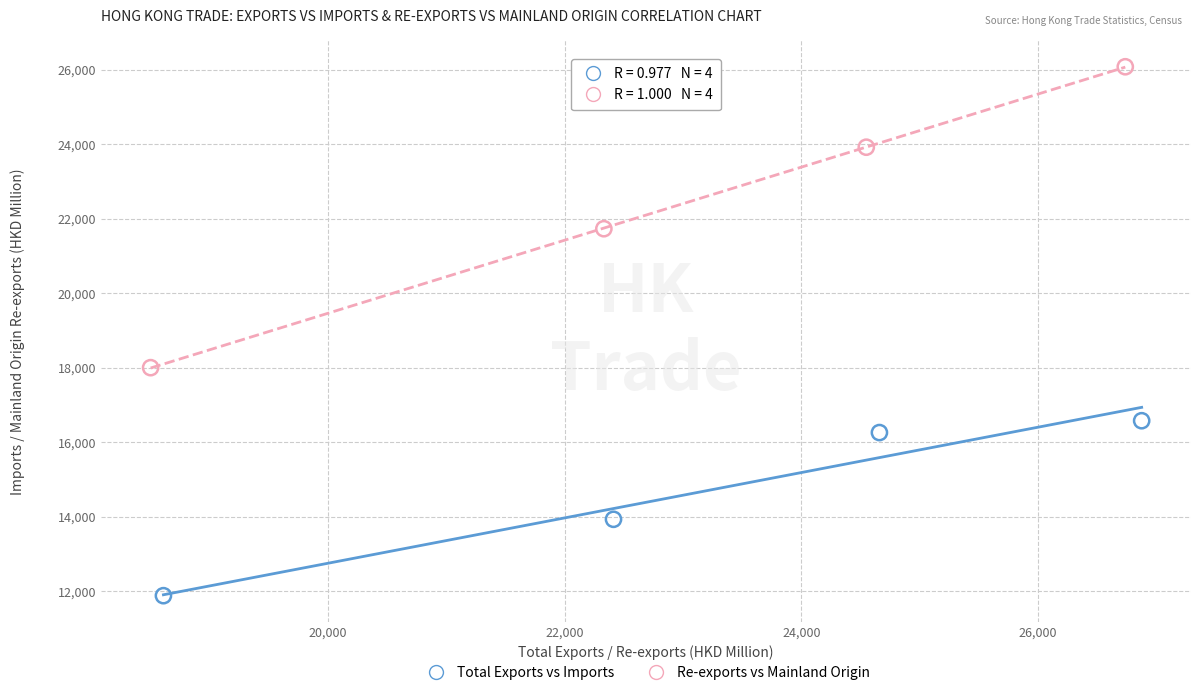

Which series reaches the maximum Y coordinate?

Re-exports vs Mainland Origin